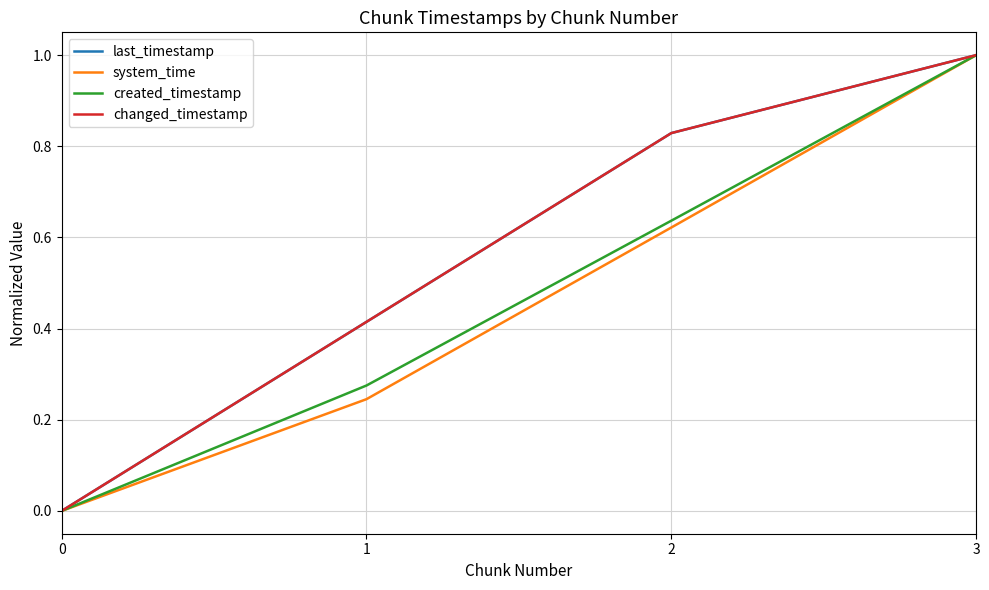

True or false: created_timestamp and system_time intersect in this chart.

False